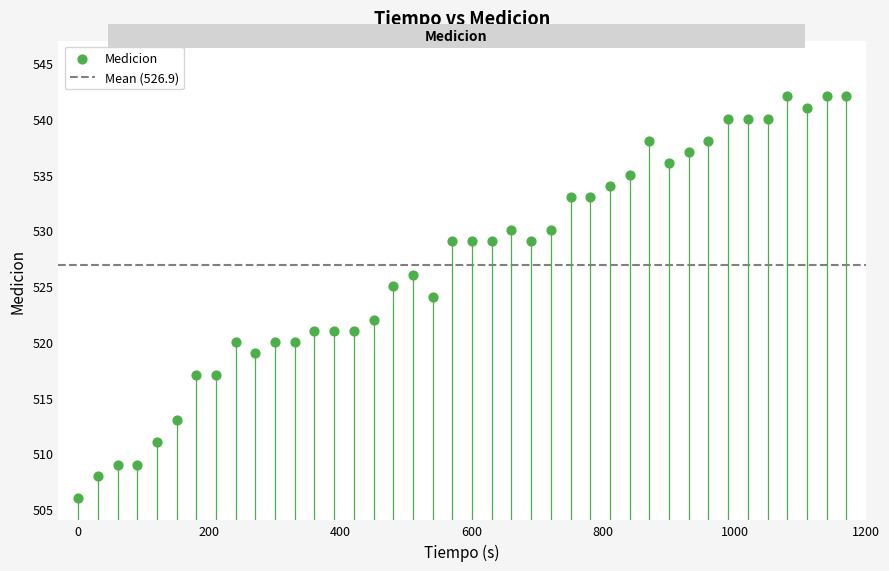

What is the range of Y values (max minus min)?

36